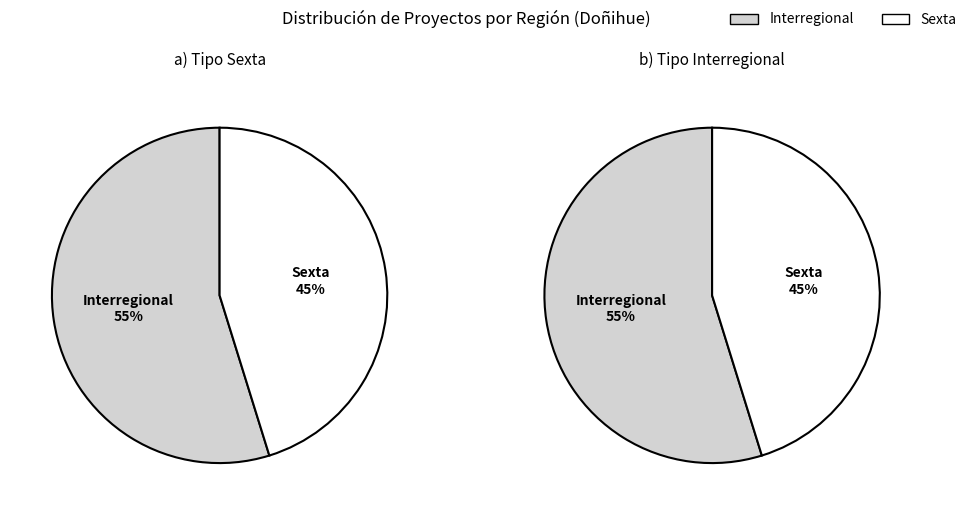

To the nearest percent, what portion does Interregional represent?

55%